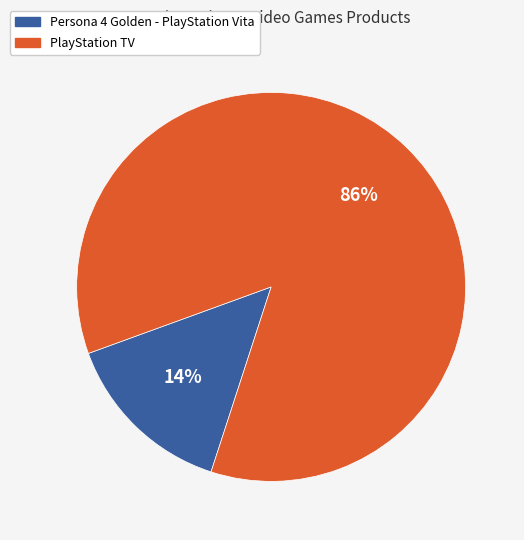

The PlayStation TV slice represents 78% of the pie. True or false?

False